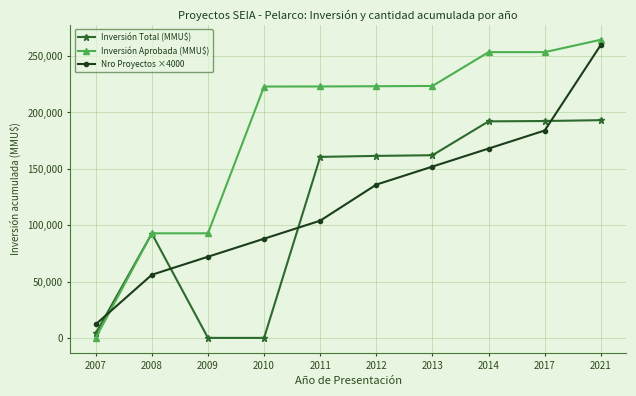

Where do Inversión Total (MMU$) and Nro Proyectos ×4000 first cross each other?

2007 and 2008